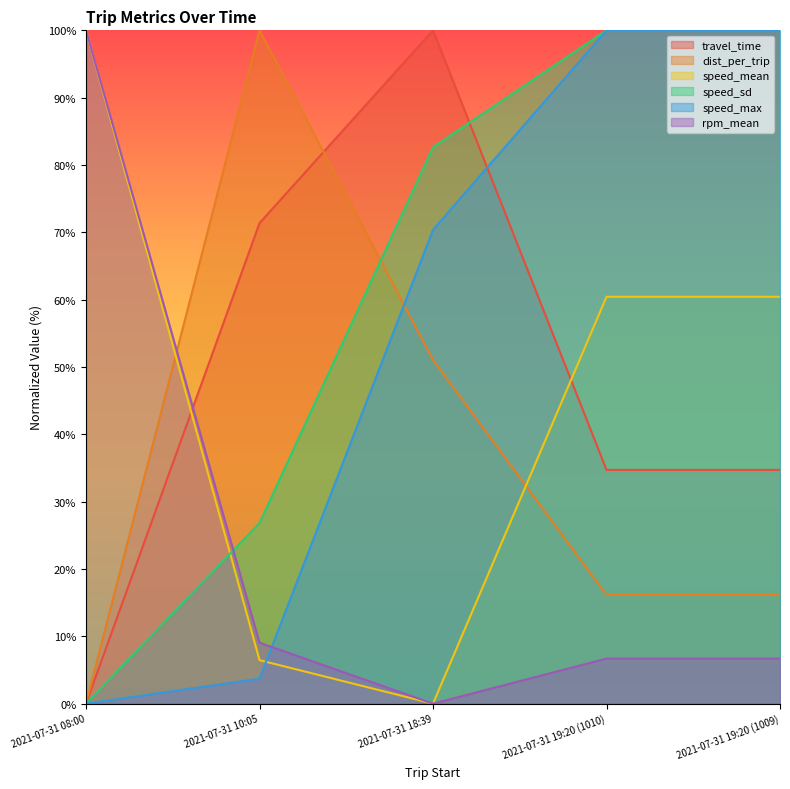

What position from the right is 2021-07-31 19:20 (1009)?

1